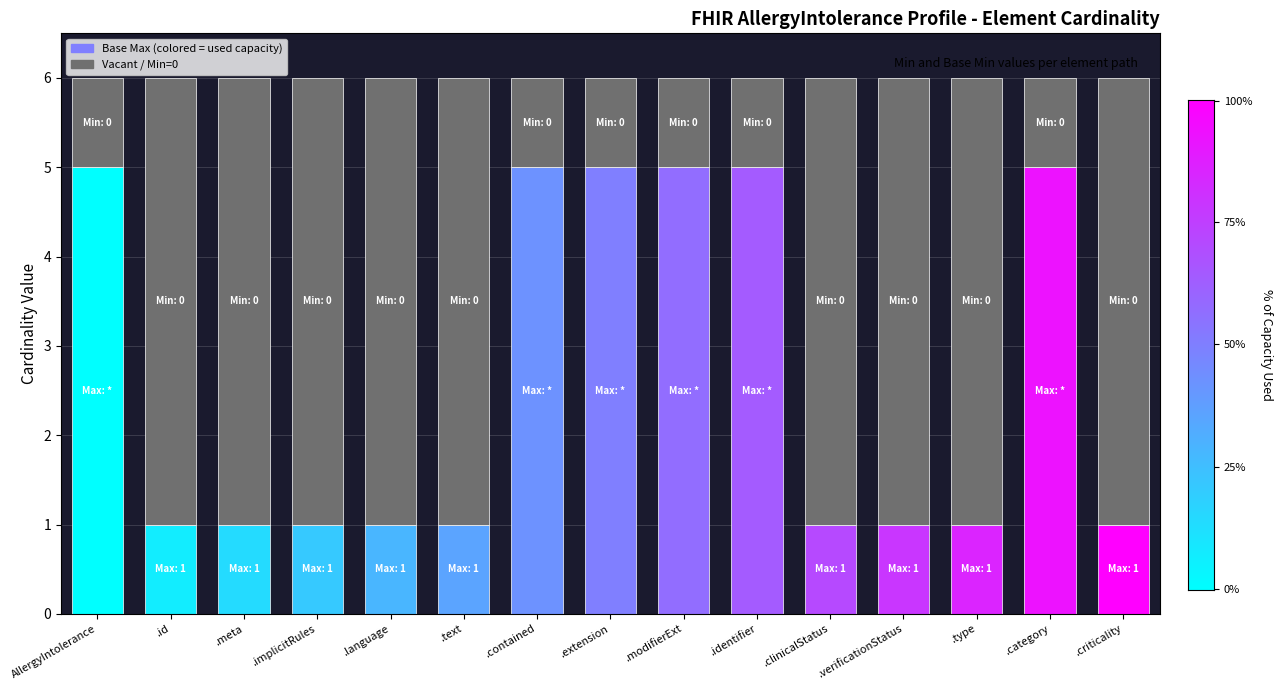

What is the total value across all series at .modifierExt?

6